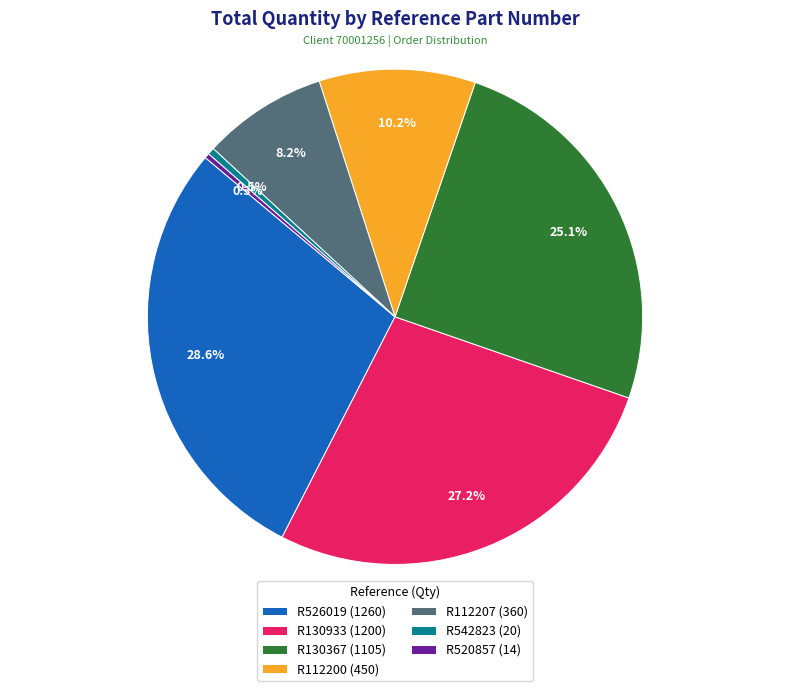

What is the largest slice in the pie chart?

R526019 (1260)